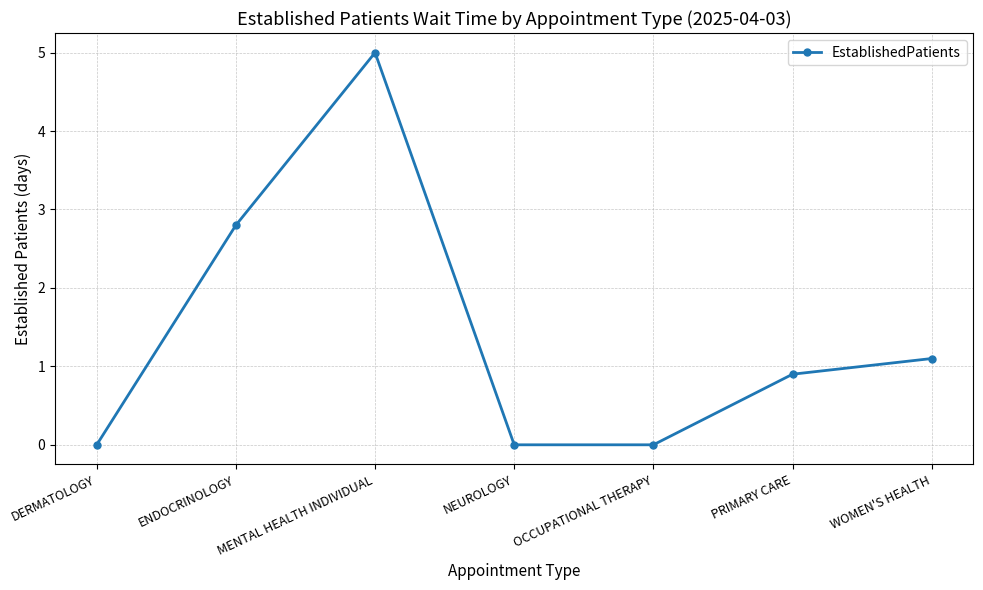

Is it true that the value at MENTAL HEALTH INDIVIDUAL is 8.5?

False